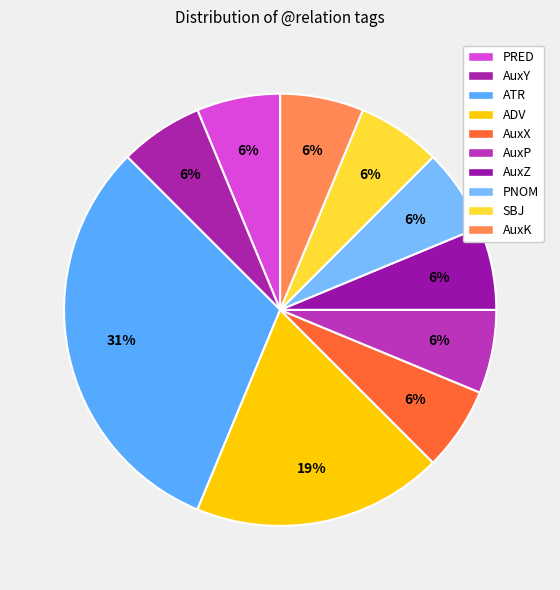

Rank the categories by value from highest to lowest.

ATR, ADV, PRED, AuxY, AuxX, AuxP, AuxZ, PNOM, SBJ, AuxK